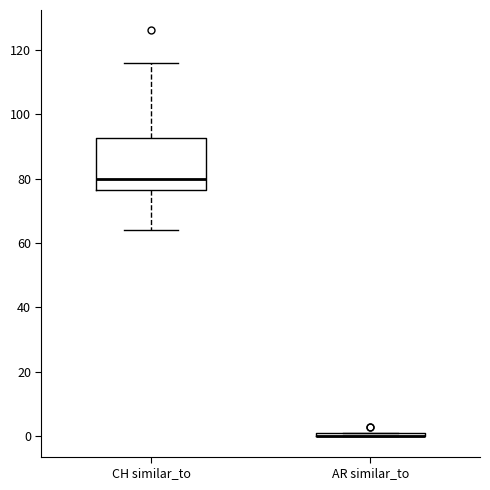

Which box is the tallest, from its lower edge to its upper edge?

CH similar_to